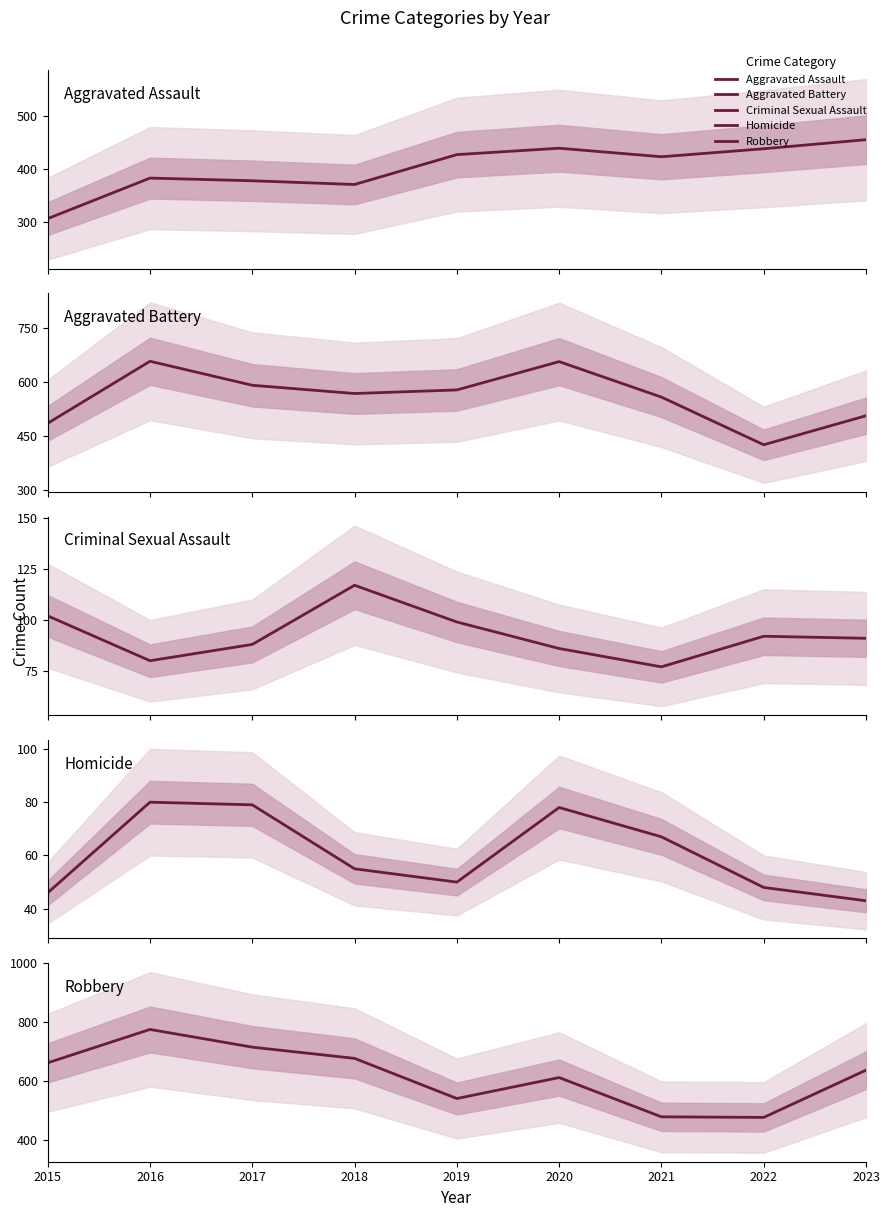

The Robbery series shows 1086 at 2015. True or false?

False